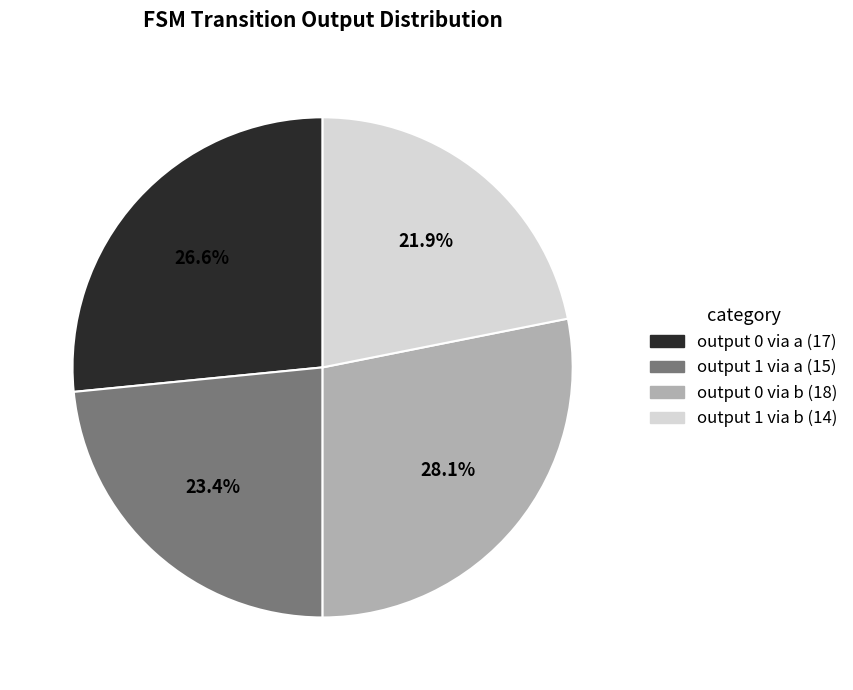

Between output 0 via a (17) and output 0 via b (18), which is larger?

output 0 via b (18)